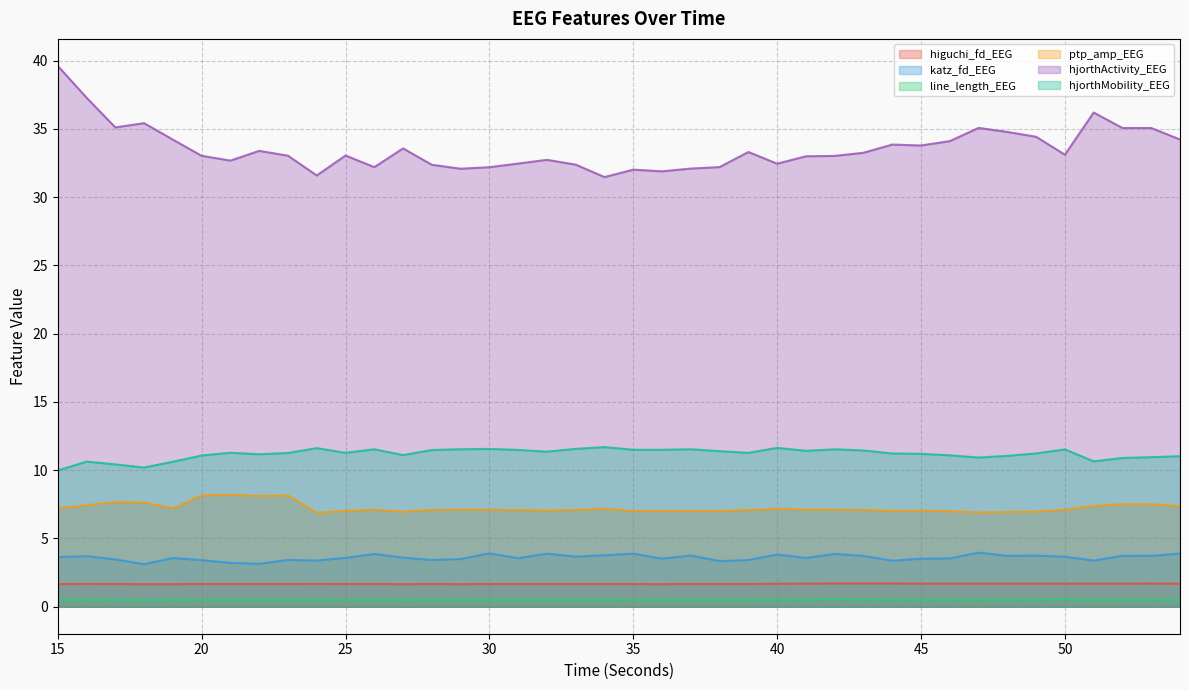

Which category has the lowest value in the katz_fd_EEG series?

18